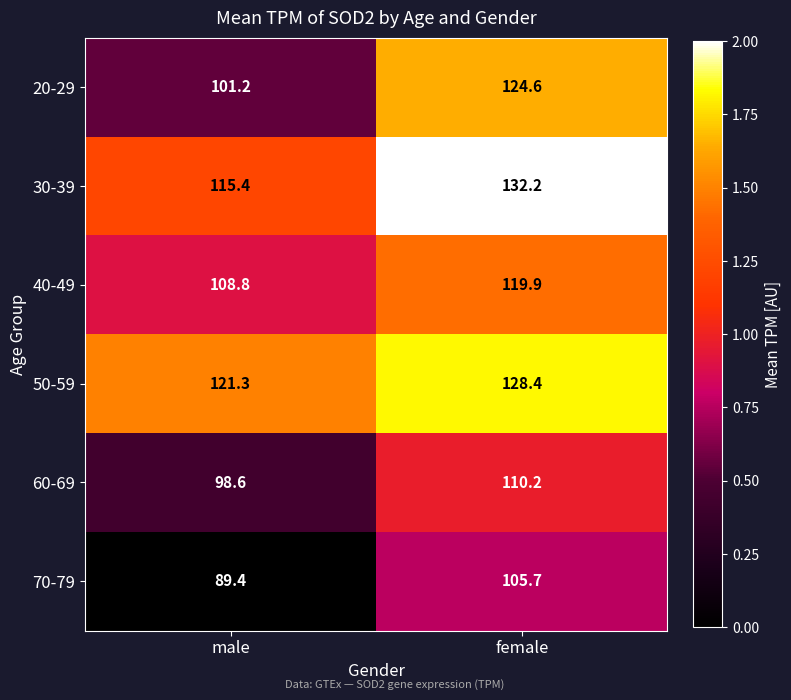

What is the difference between the maximum and minimum values in the 50-59 series?

7.1